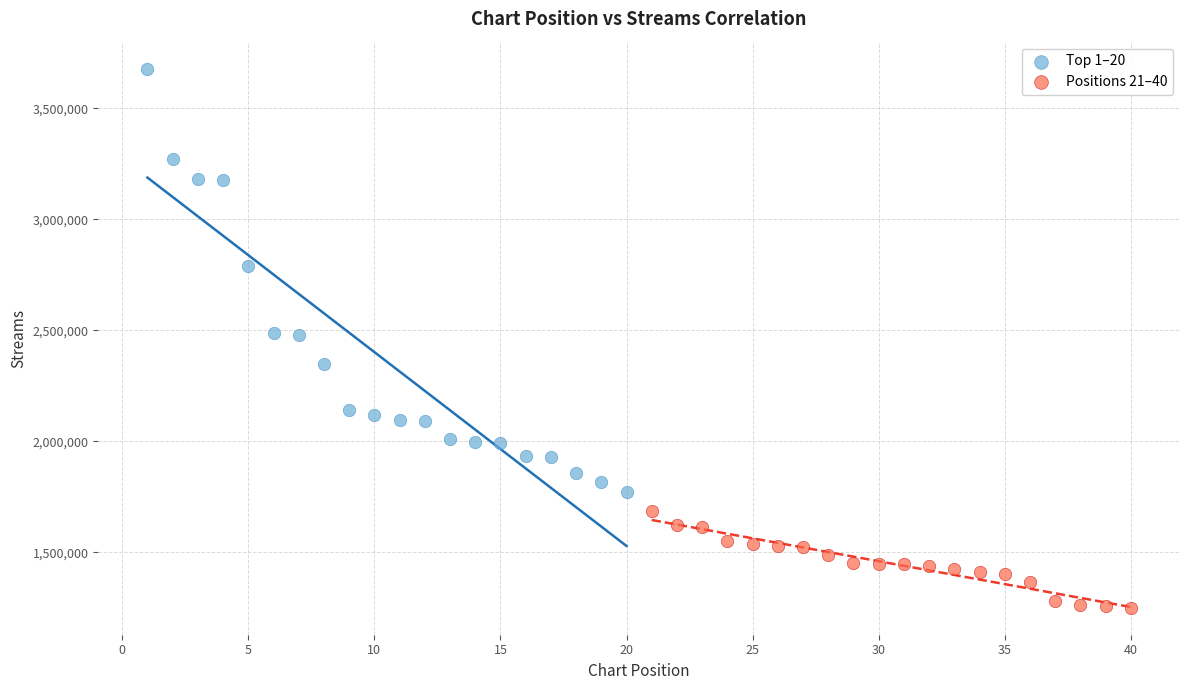

Which series contains the lowest Y value?

Positions 21–40